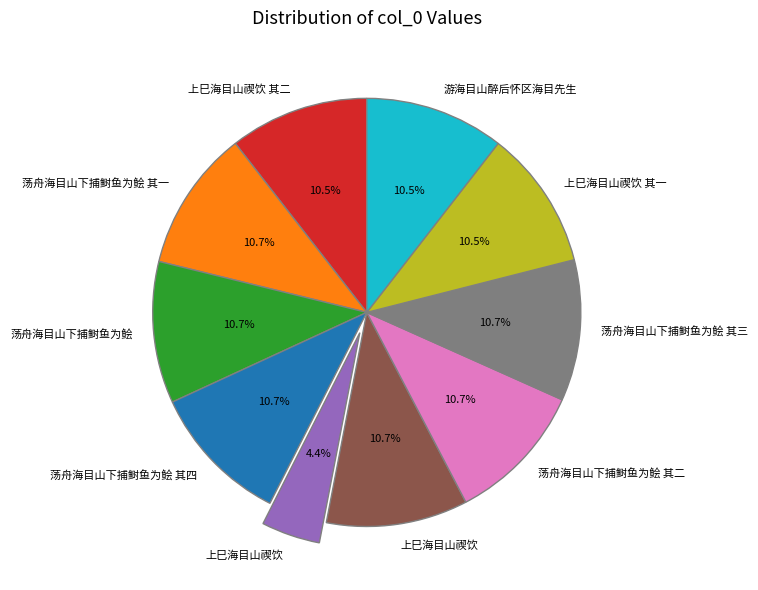

How many slices are in this pie chart?

10